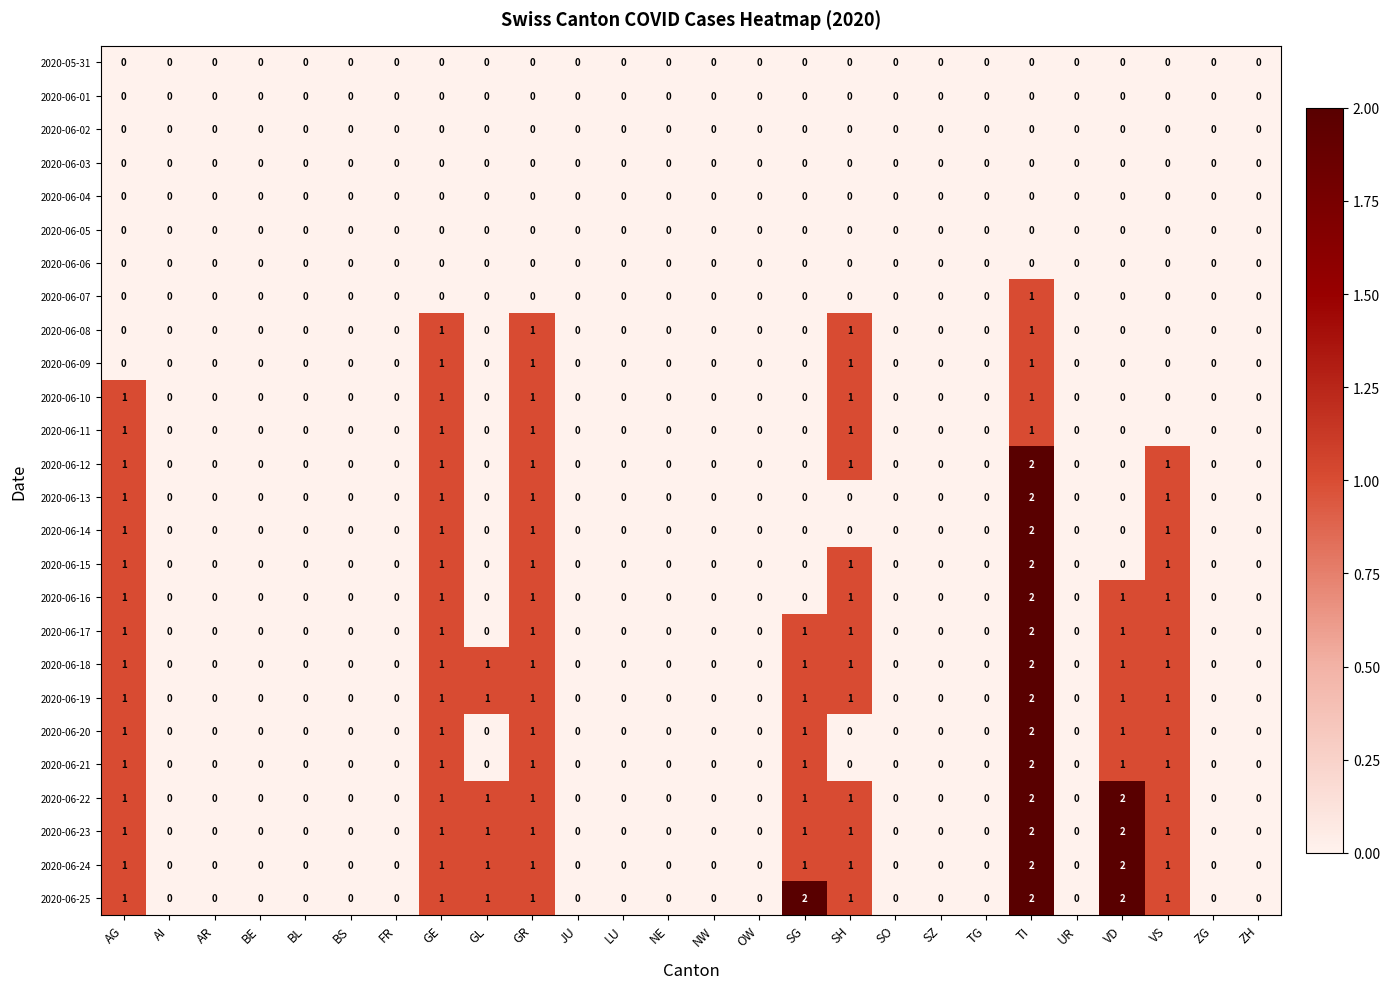

True or false: 2020-06-23 has a value of -1 at AR.

False